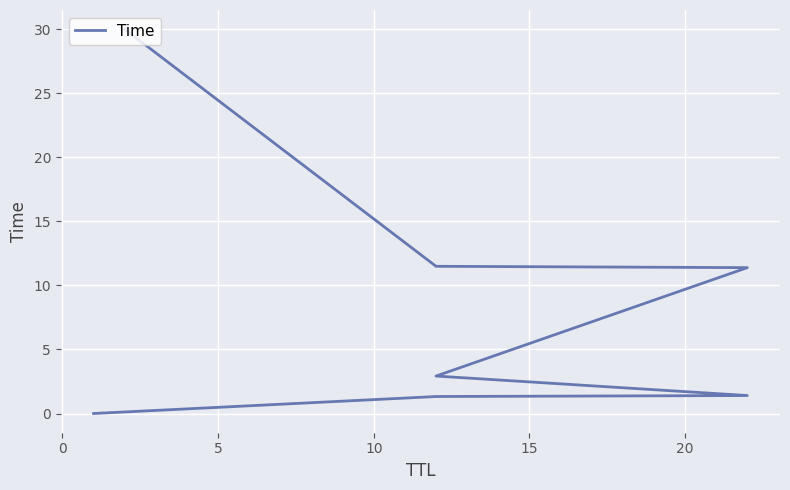

How many lines are shown in the chart?

1